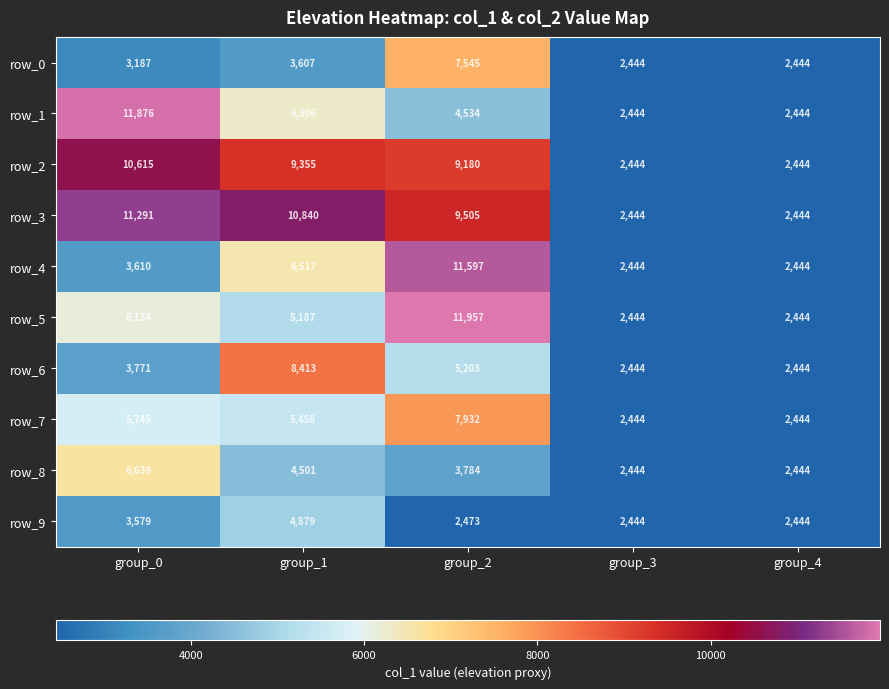

Is it true that row_6 equals 1566 at group_4?

False